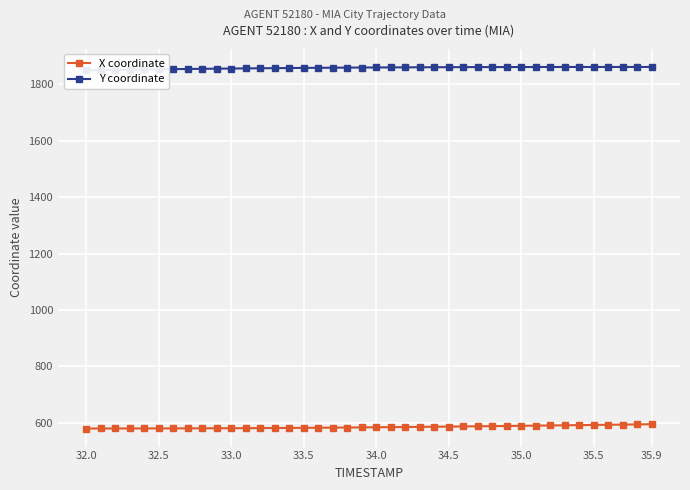

True or false: X coordinate has a value of 591.4 at 35.5.

True